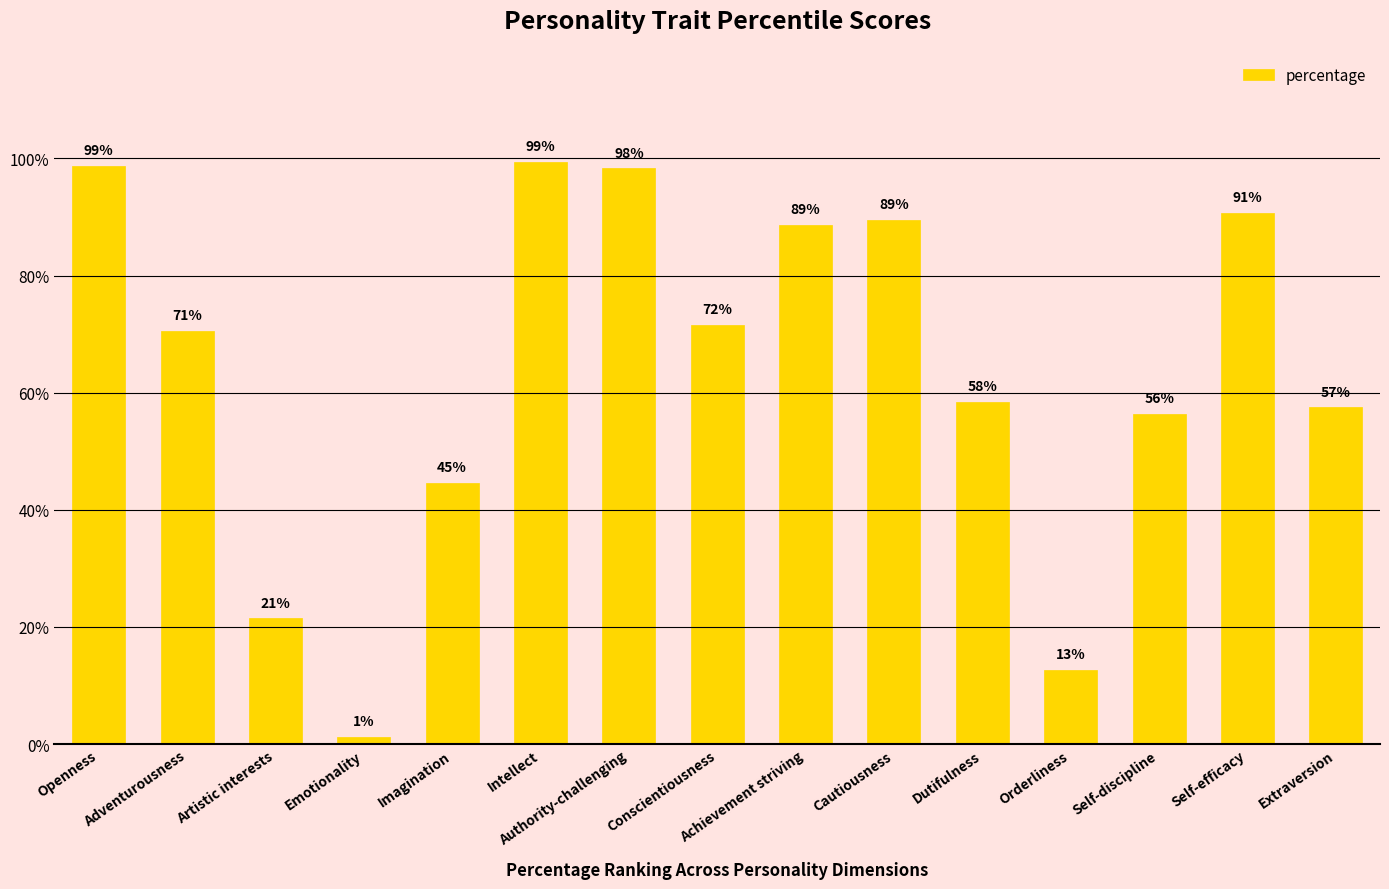

What is the sum of the values at Orderliness and Dutifulness?

0.7